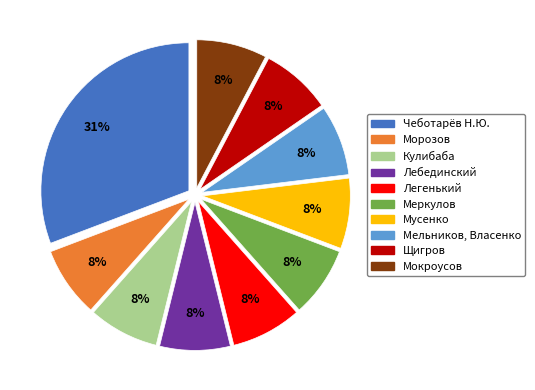

To the nearest percent, what is the average slice percentage?

10%